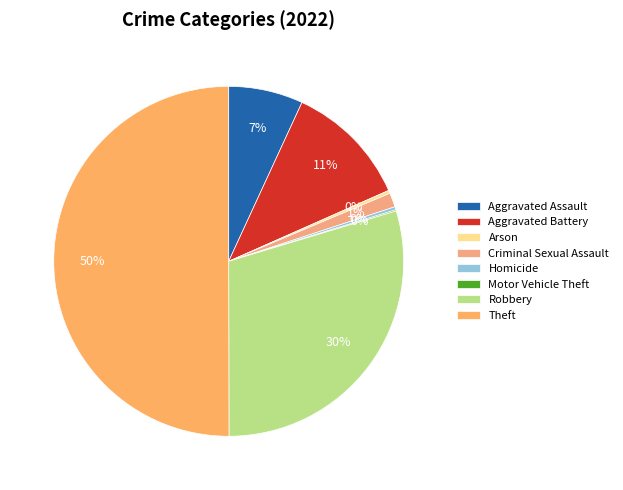

Is it true that Robbery is 30% of the pie?

True